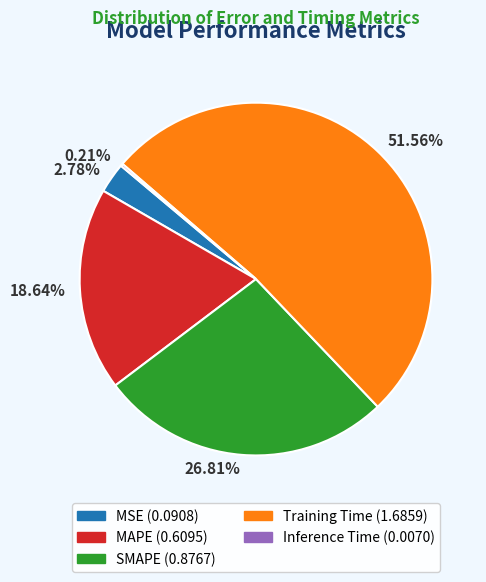

What is the largest slice in the pie chart?

51.56%